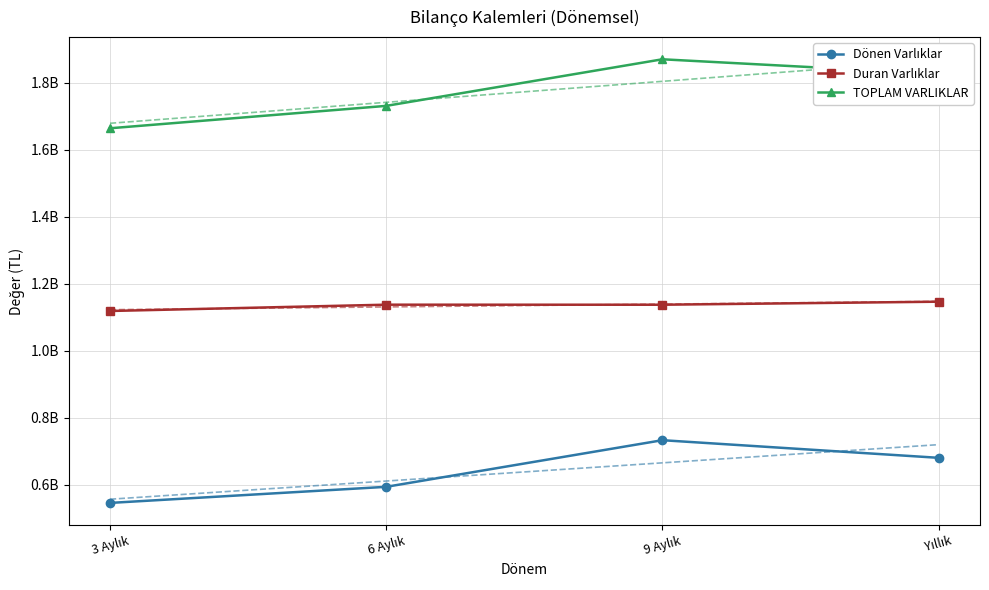

What is the difference between the maximum and minimum values in the TOPLAM VARLIKLAR series?

205895936